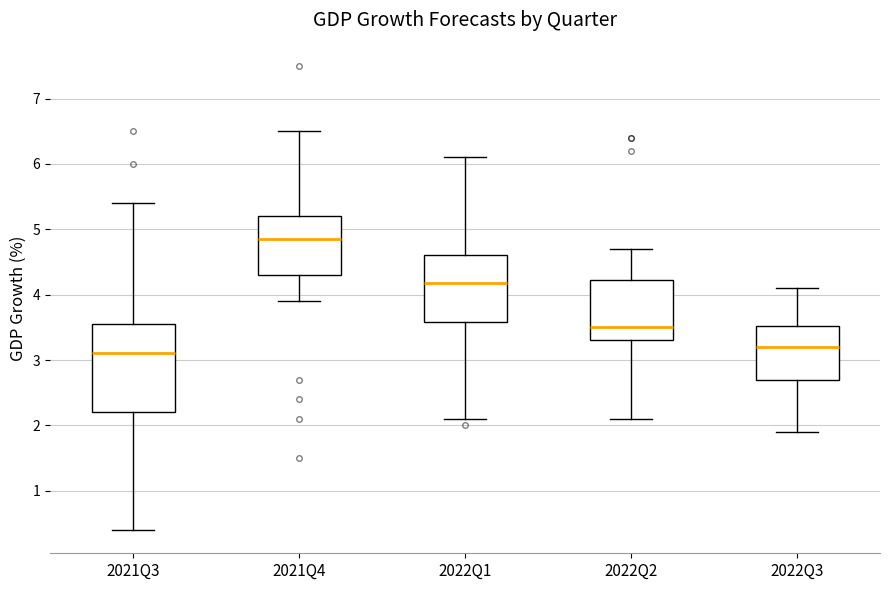

Reading left to right, read every box against the y-axis: the position of its median line, the range the box covers, and the ends of its whiskers. The values are not printed on the chart, so give them approximately, as read against the axis.

2021Q3: median 3.1, box 2.2 to 3.6, whiskers 0.4 to 5.4
2021Q4: median 4.9, box 4.3 to 5.2, whiskers 3.9 to 6.5
2022Q1: median 4.2, box 3.6 to 4.6, whiskers 2.1 to 6.1
2022Q2: median 3.5, box 3.3 to 4.2, whiskers 2.1 to 4.7
2022Q3: median 3.2, box 2.7 to 3.5, whiskers 1.9 to 4.1